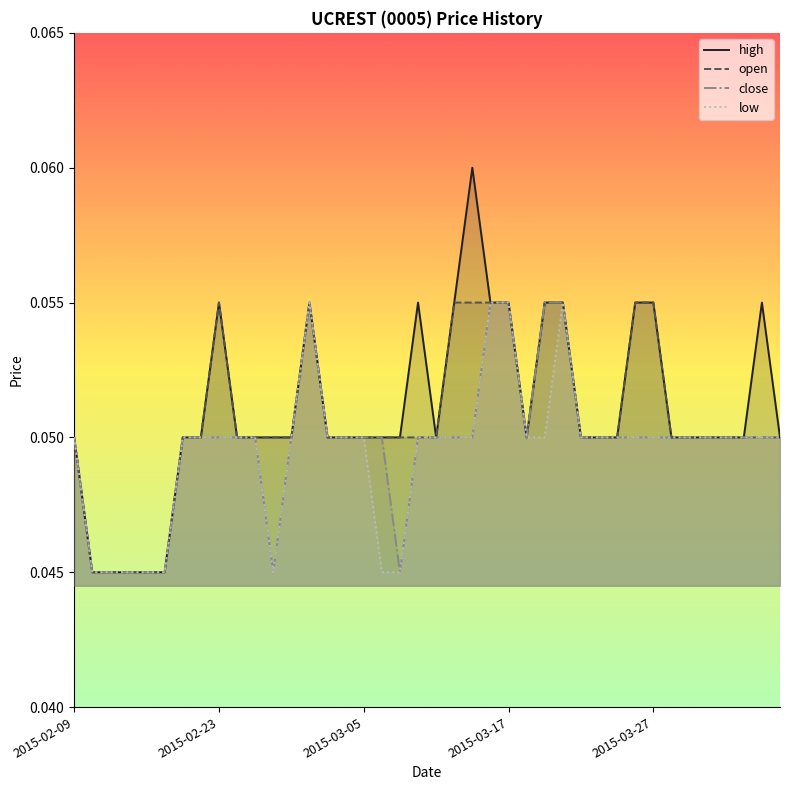

Which category has the highest value across all series?

22